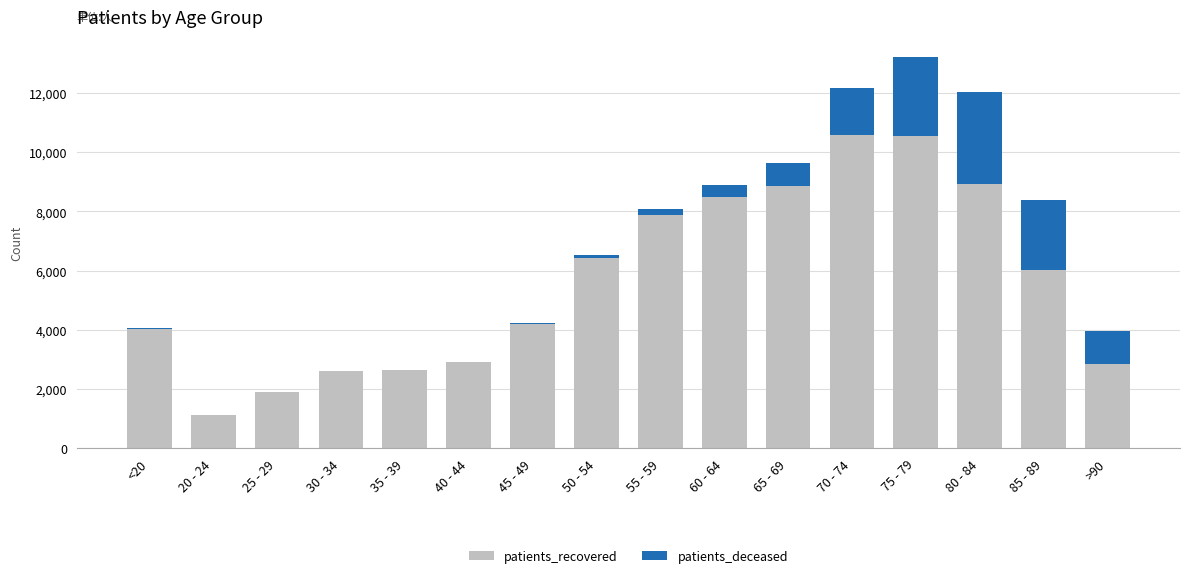

What is the sum of all patients_recovered values?

90000